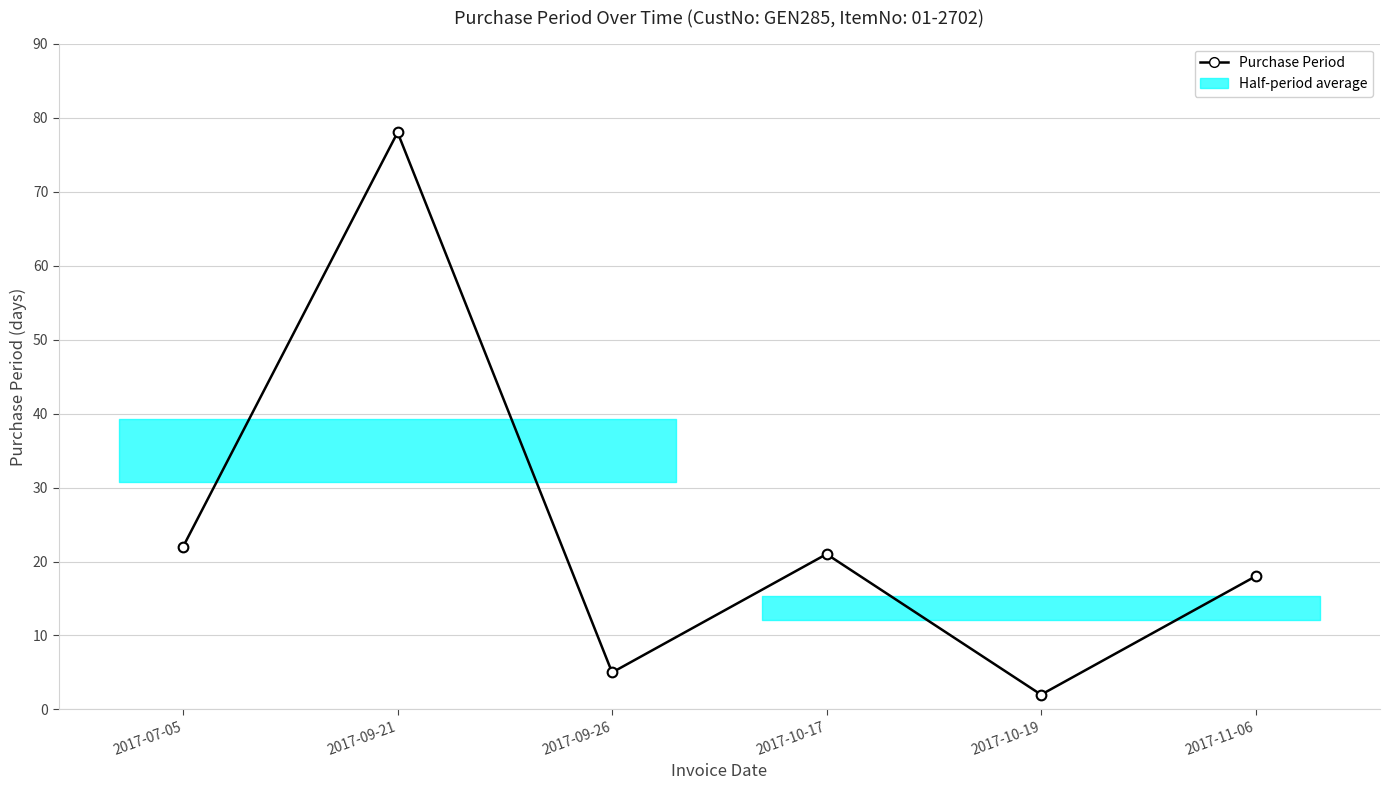

What is the approximate value at 2017-10-19?

2